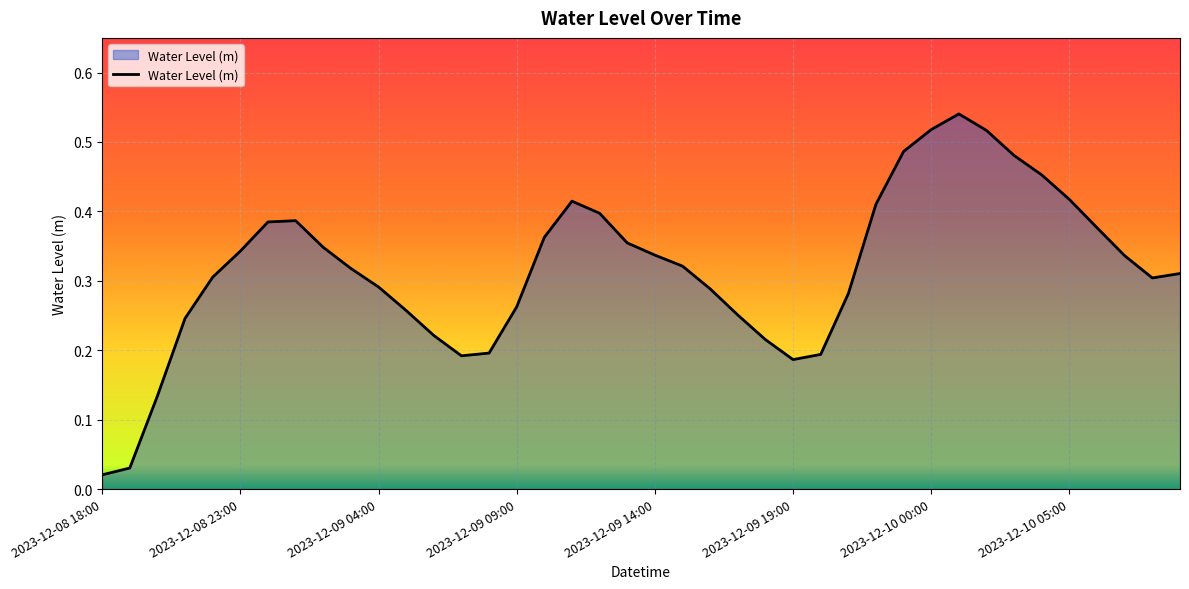

How many points are lower than both their immediate neighbors (excluding endpoints)?

3